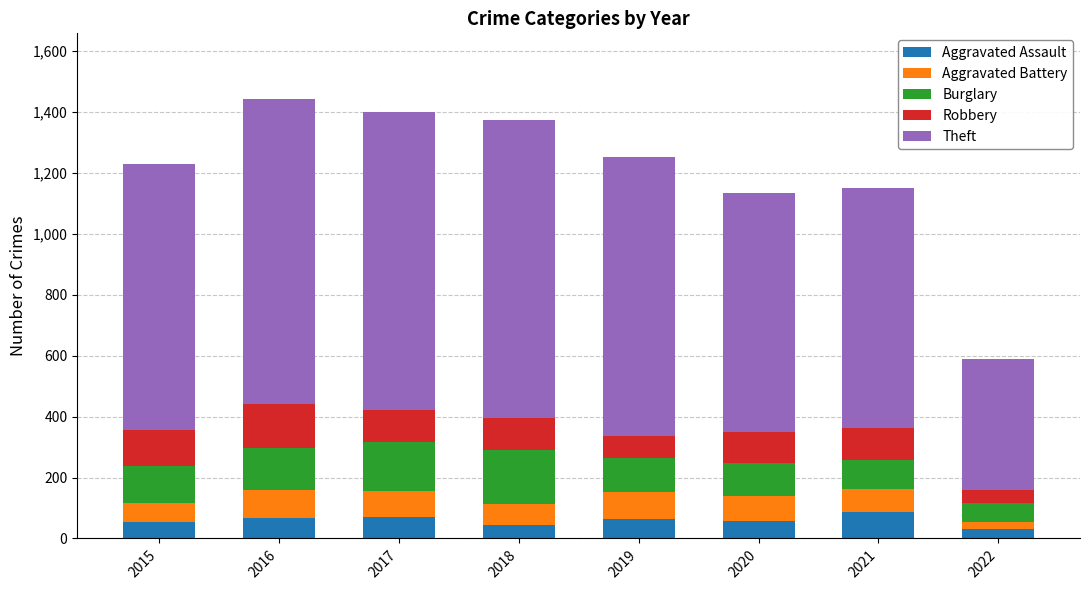

What is the total value across all series at 2019?

1252